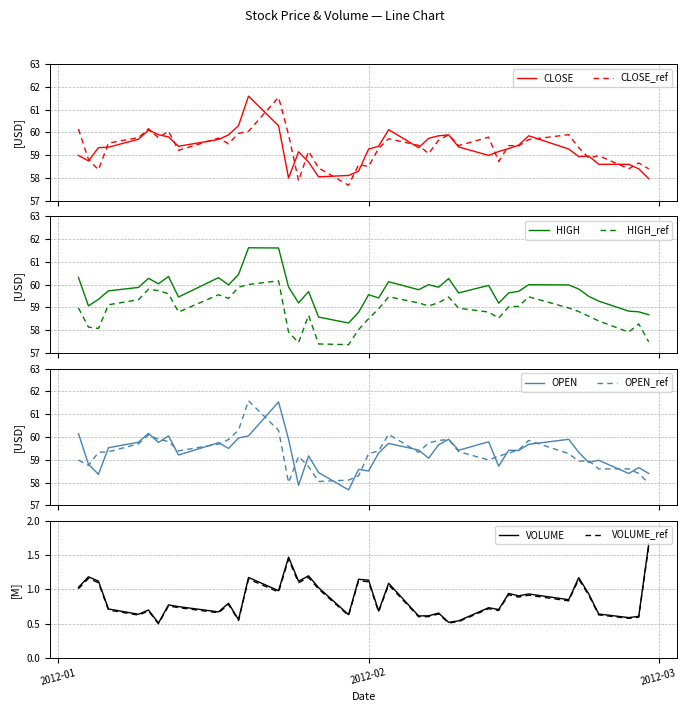

What is the difference between the maximum and minimum values in the VOLUME series?

1.2